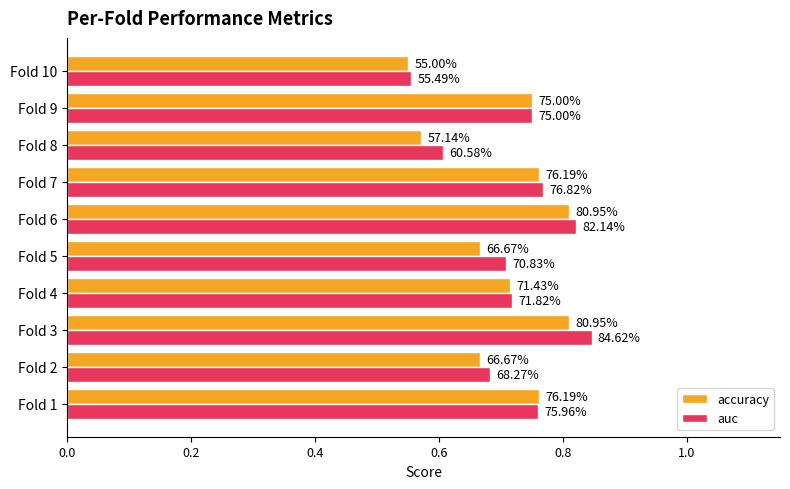

Reading left to right, extract all data points from this chart.

accuracy: 0.8	0.7	0.8	0.7	0.7	0.8	0.8	0.6	0.8	0.6
auc: 0.8	0.7	0.8	0.7	0.7	0.8	0.8	0.6	0.8	0.6